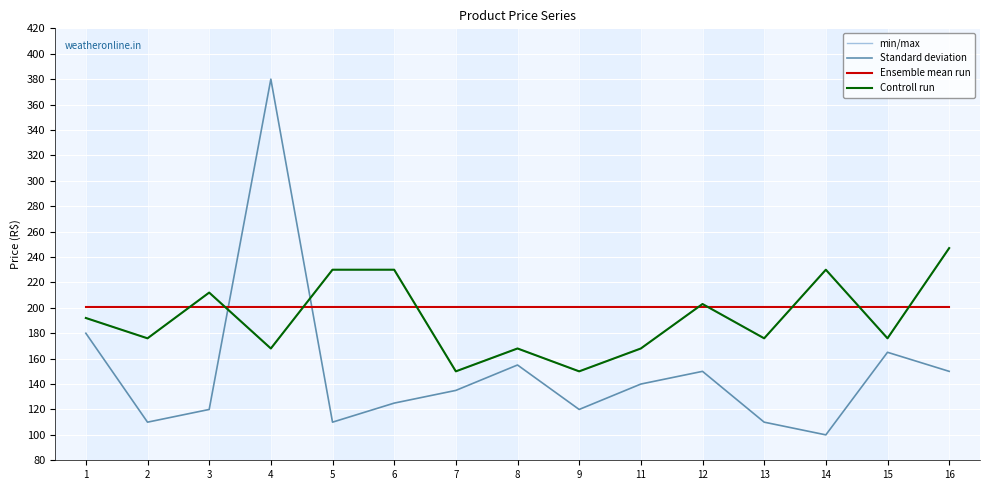

Where is the first local minimum for Controll run?

2